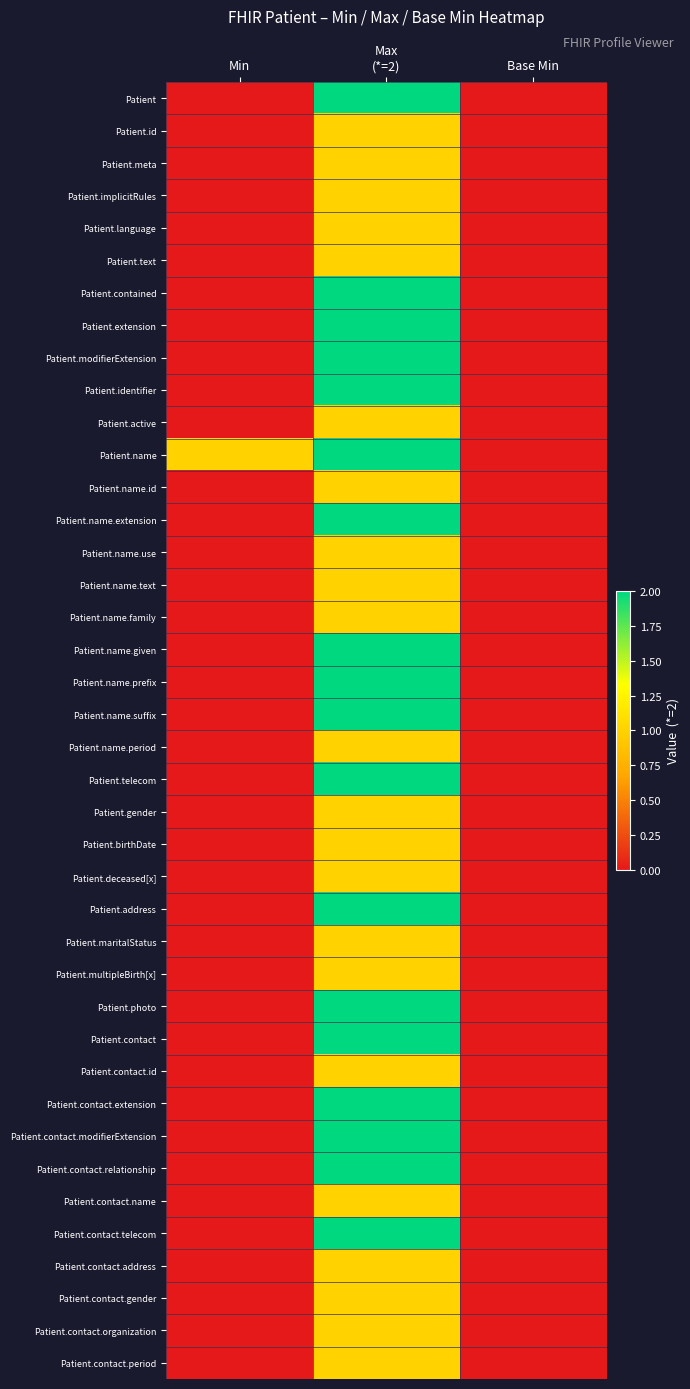

What is the maximum value shown in the chart?

2